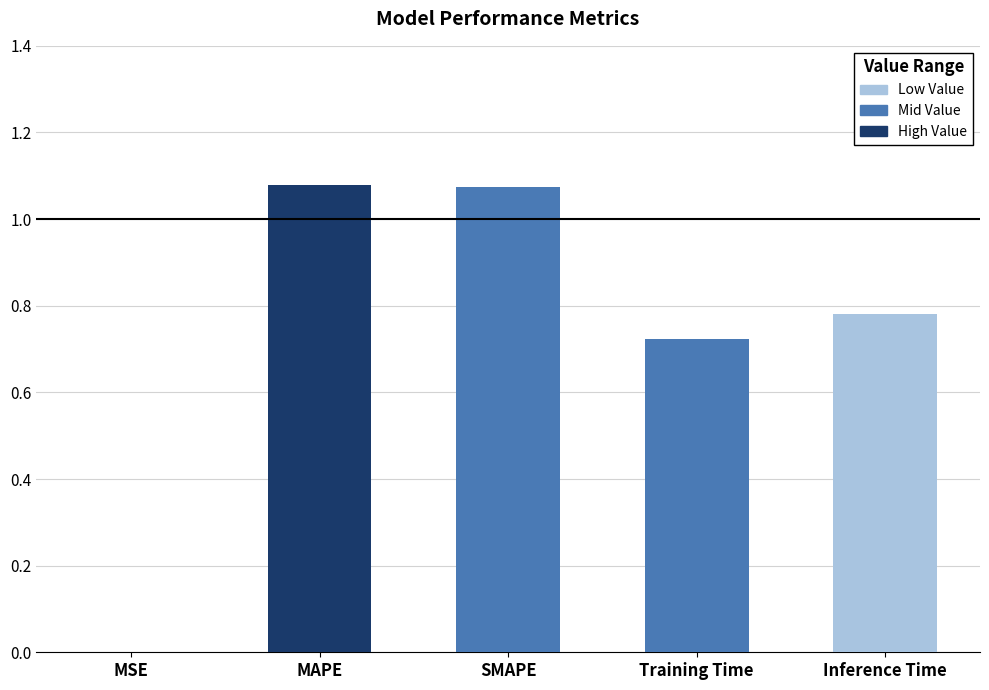

The value at MSE is 0.0. True or false?

True